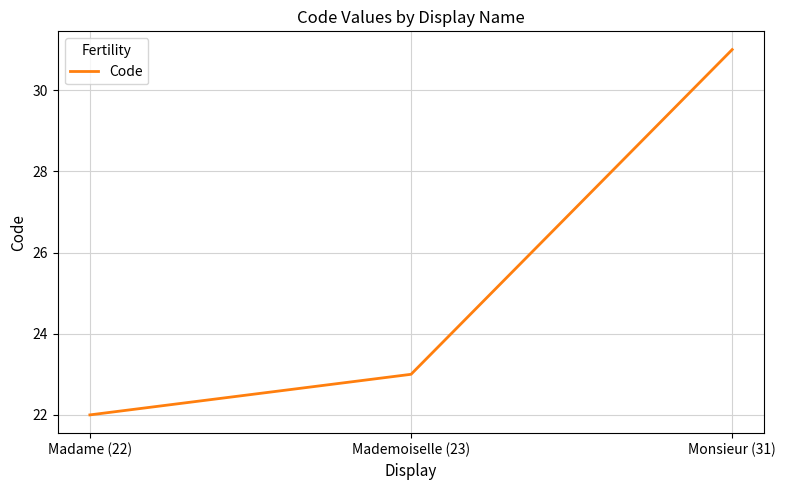

Which category has the lowest value across all series?

Madame (22)